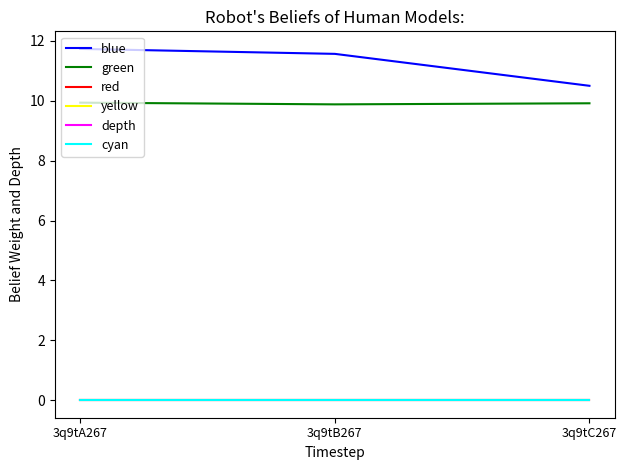

Does the chart have visible grid lines?

No